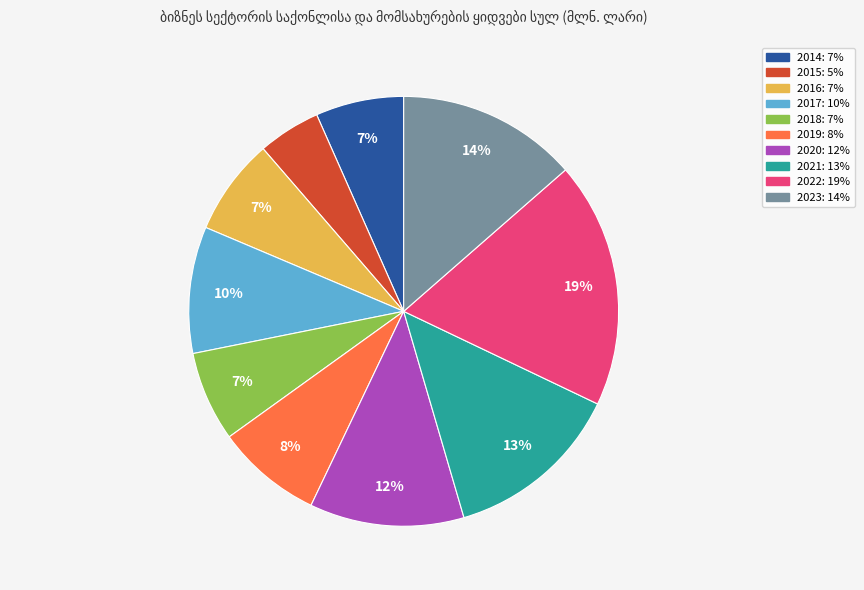

What is the largest slice in the pie chart?

2022